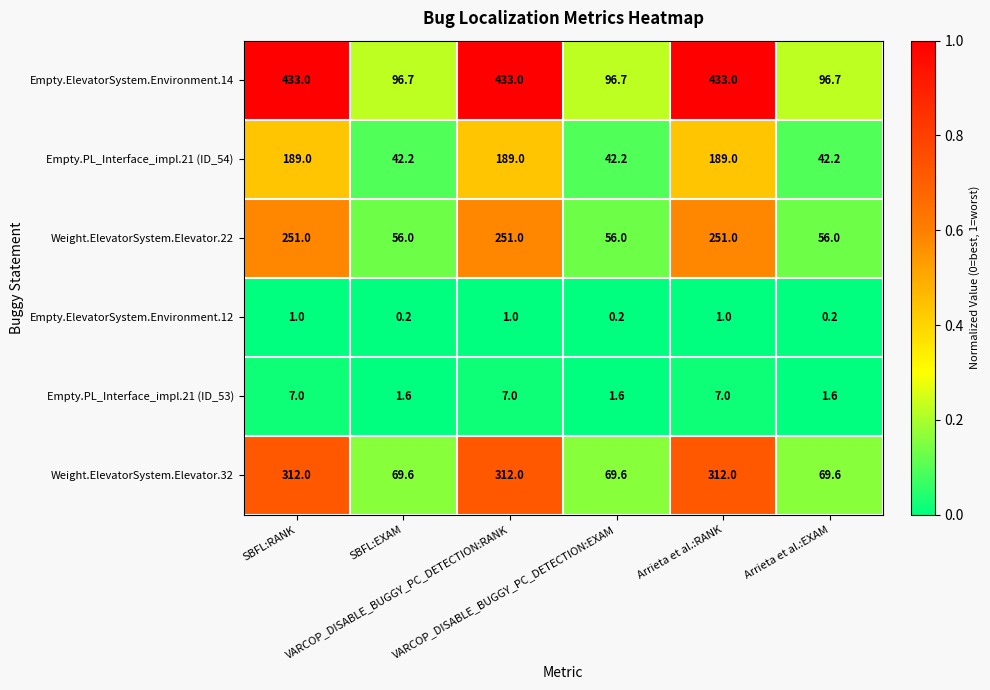

Rank the series by their maximum value, from lowest to highest.

Empty.ElevatorSystem.Environment.12, Empty.PL_Interface_impl.21 (ID_53), Empty.PL_Interface_impl.21 (ID_54), Weight.ElevatorSystem.Elevator.22, Weight.ElevatorSystem.Elevator.32, Empty.ElevatorSystem.Environment.14